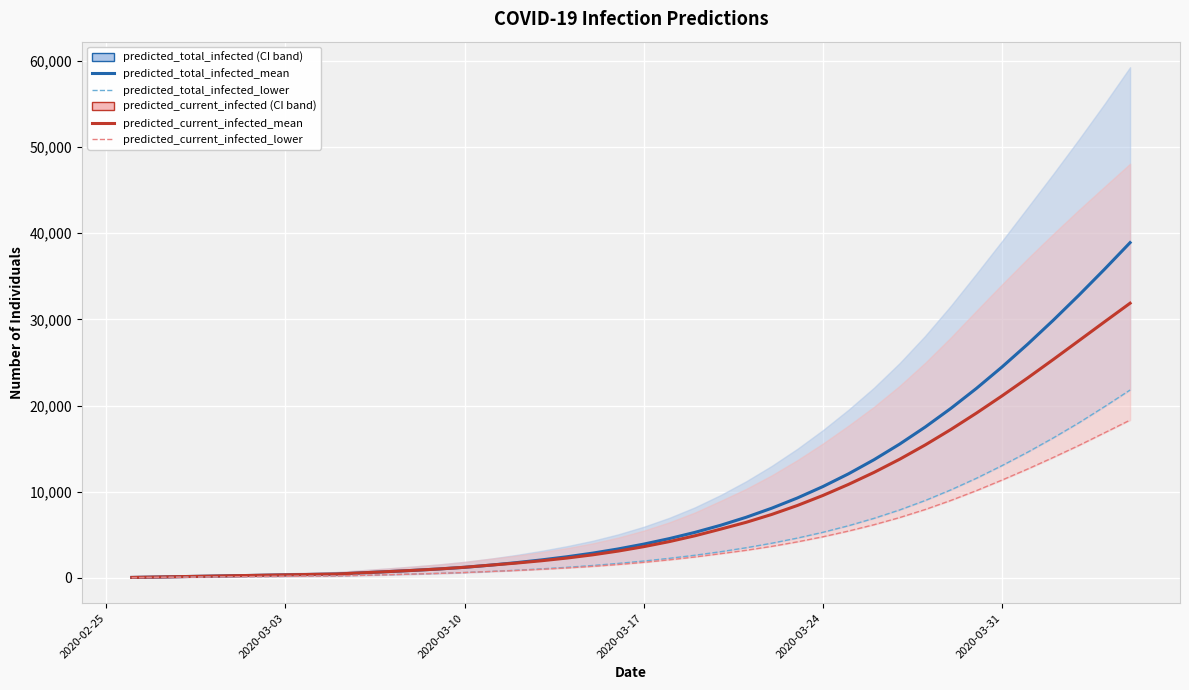

What is the value of the predicted_total_infected_mean point at the 24th from the left?

6099